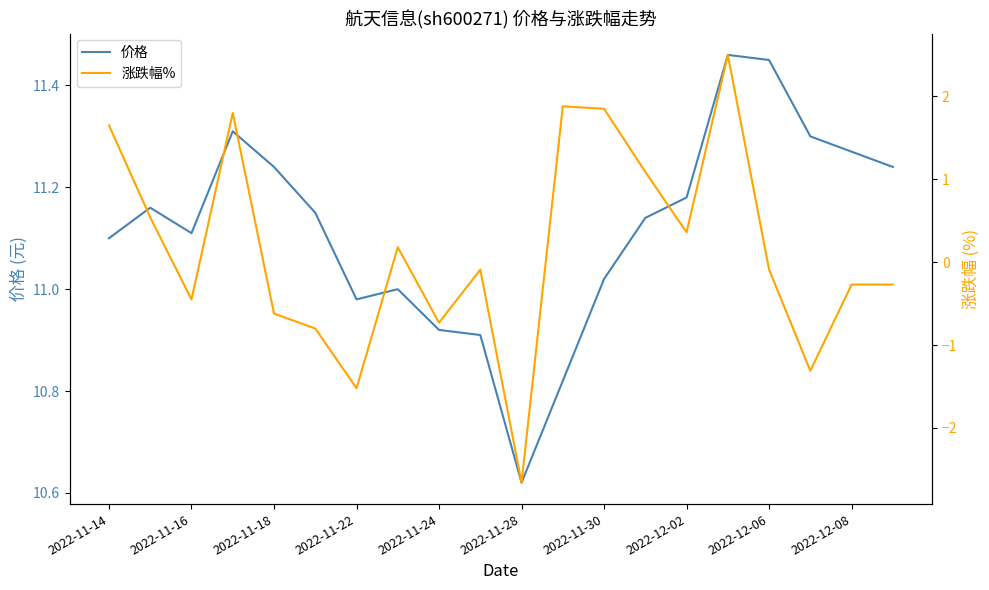

Is it true that 价格 equals 6.3 at 2022-12-02?

False